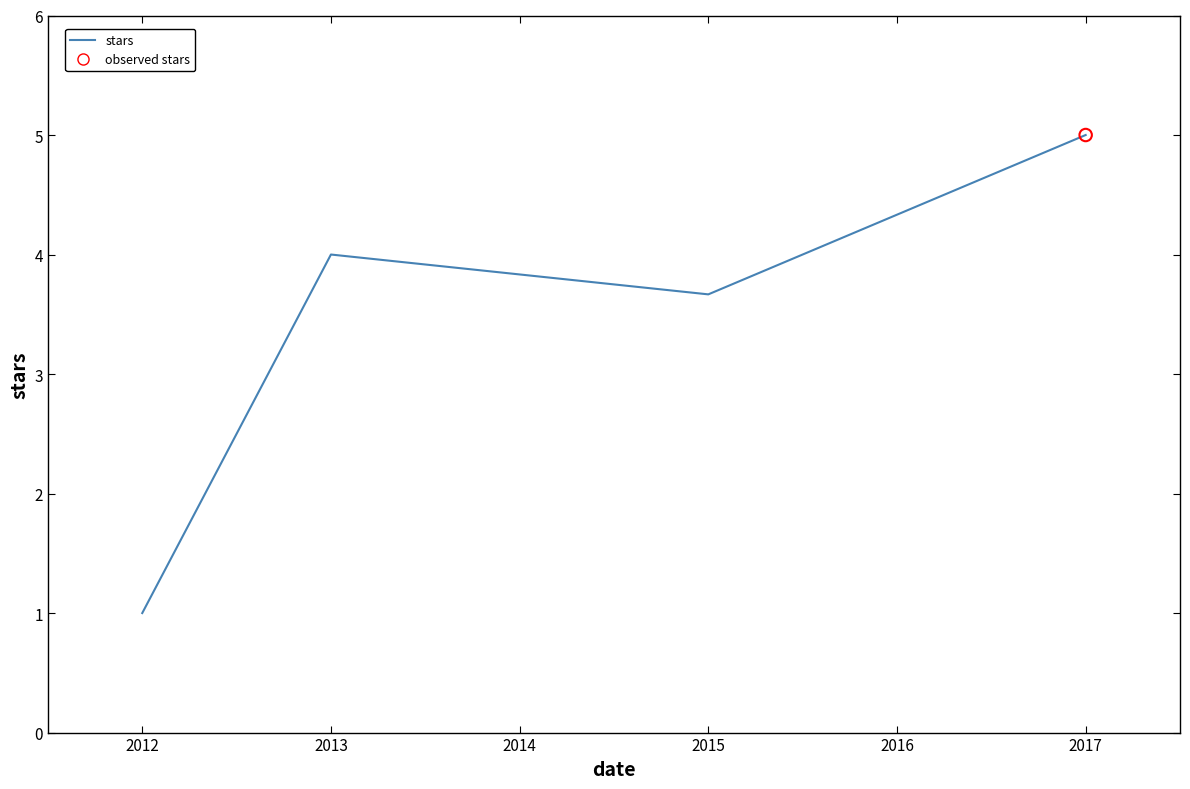

What is the change in value from 2013 to 2015?

-0.3